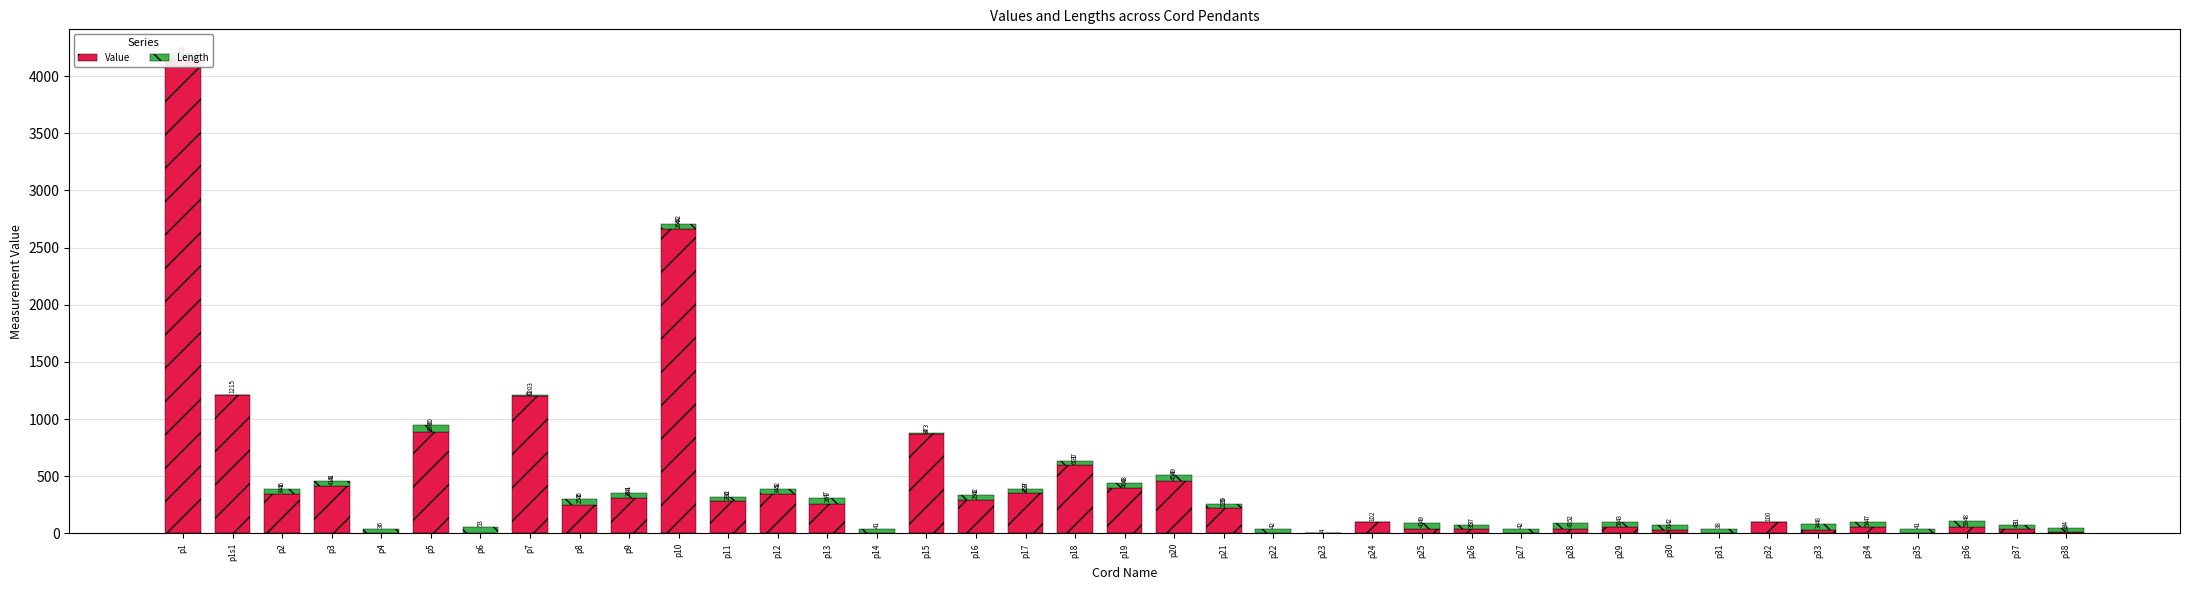

Reading right to left, transcribe all the data shown in this chart.

Value: p38=14.0	p37=43.0	p36=59.0	p35=0.0	p34=54.0	p33=34.0	p32=100.0	p31=0.0	p30=31.0	p29=58.0	p28=43.0	p27=0.0	p26=35.0	p25=43.0	p24=102.0	p23=0.0	p22=0.0	p21=225.0	p20=458.0	p19=400.0	p18=601.0	p17=353.0	p16=292.0	p15=873.0	p14=0.0	p13=261.0	p12=345.0	p11=286.0	p10=2662.0	p9=314.0	p8=253.0	p7=1203.0	p6=0.0	p5=890.0	p4=0.0	p3=418.0	p2=341.0	p1s1=1215.0	p1=4147.0
Length: p38=34.0	p37=31.0	p36=48.0	p35=41.0	p34=47.0	p33=48.0	p32=0.0	p31=38.0	p30=42.0	p29=43.0	p28=52.0	p27=42.0	p26=37.0	p25=49.0	p24=0.0	p23=4.5	p22=42.0	p21=30.0	p20=49.0	p19=43.0	p18=37.0	p17=37.0	p16=42.0	p15=4.0	p14=41.0	p13=47.0	p12=42.0	p11=32.0	p10=44.0	p9=41.0	p8=45.0	p7=5.0	p6=53.0	p5=60.0	p4=36.0	p3=41.0	p2=46.0	p1s1=0.0	p1=52.0